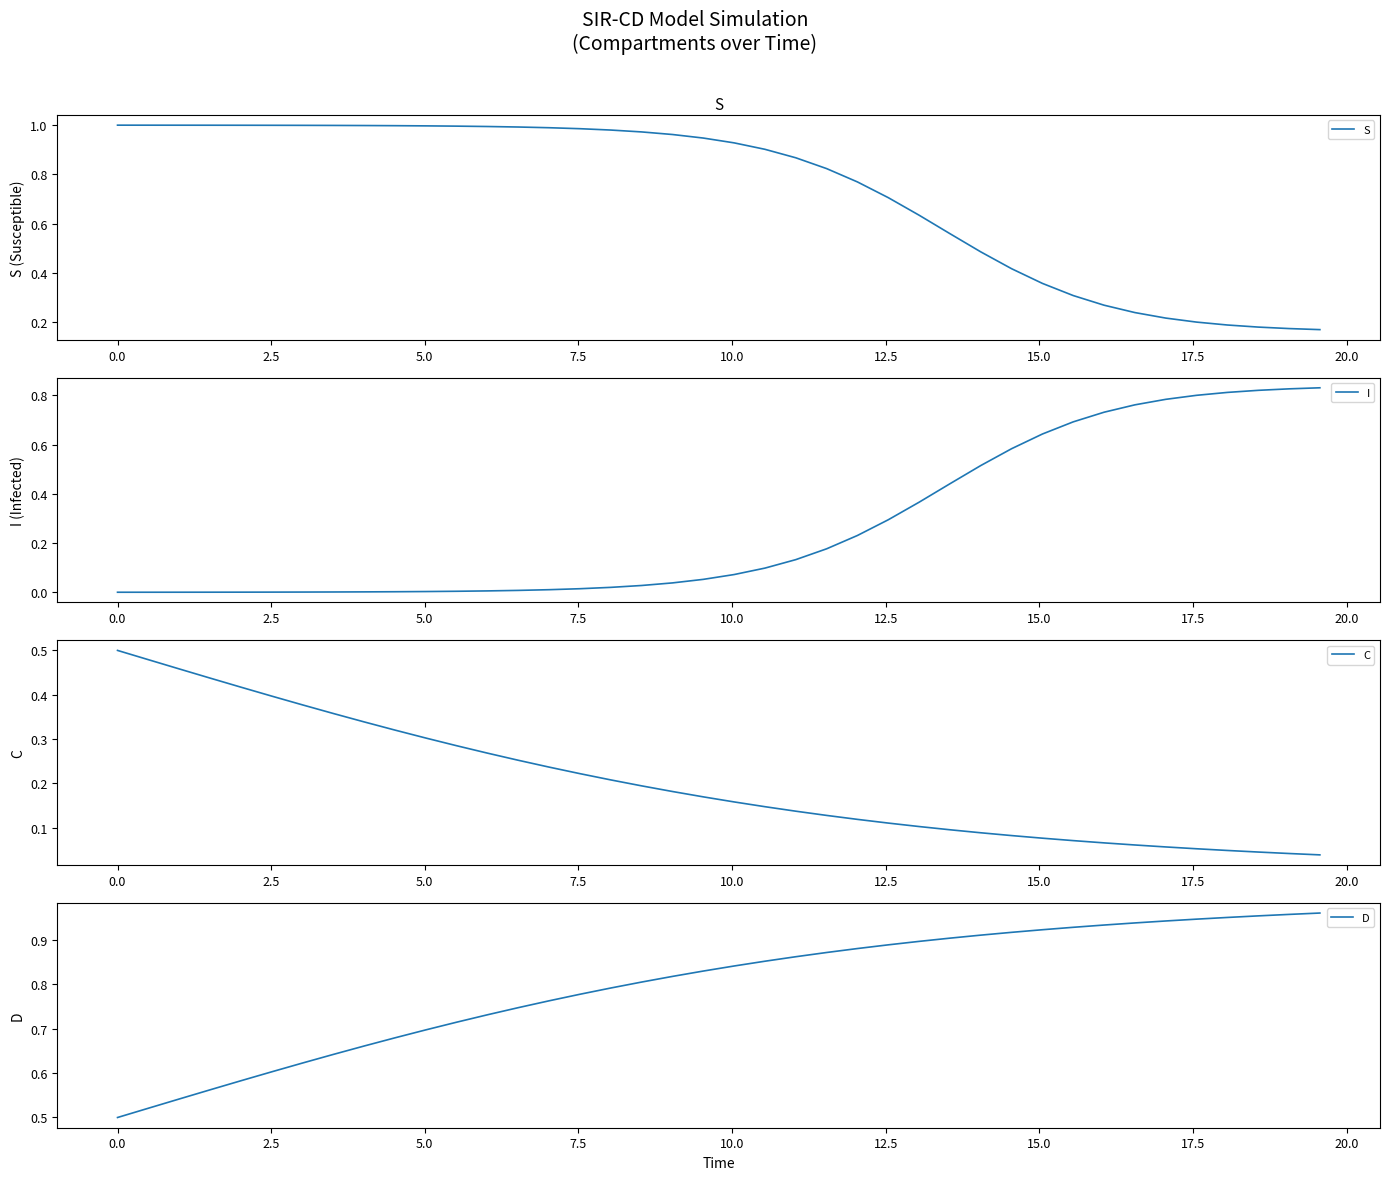

What is the sum of all C values?

8.1